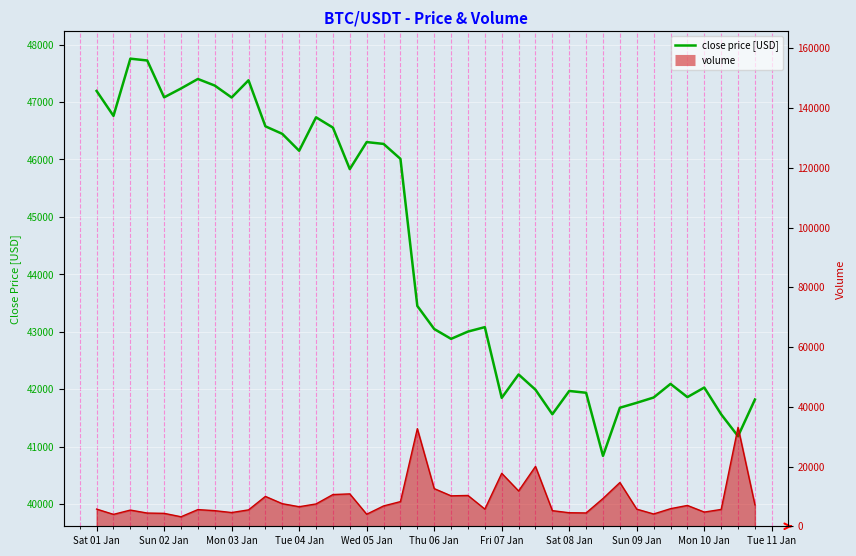

What is the sum of all values?

1773526.6